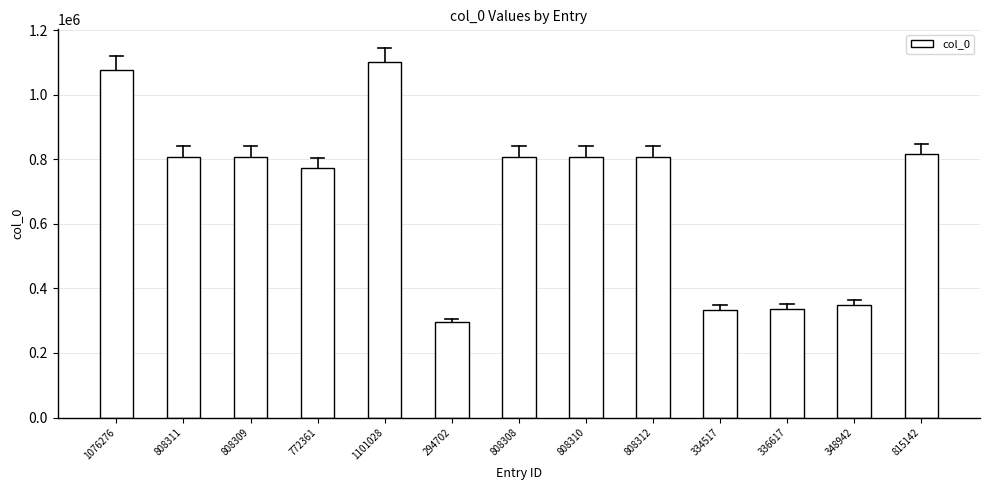

At which label does the data first exceed 808309?

1076276